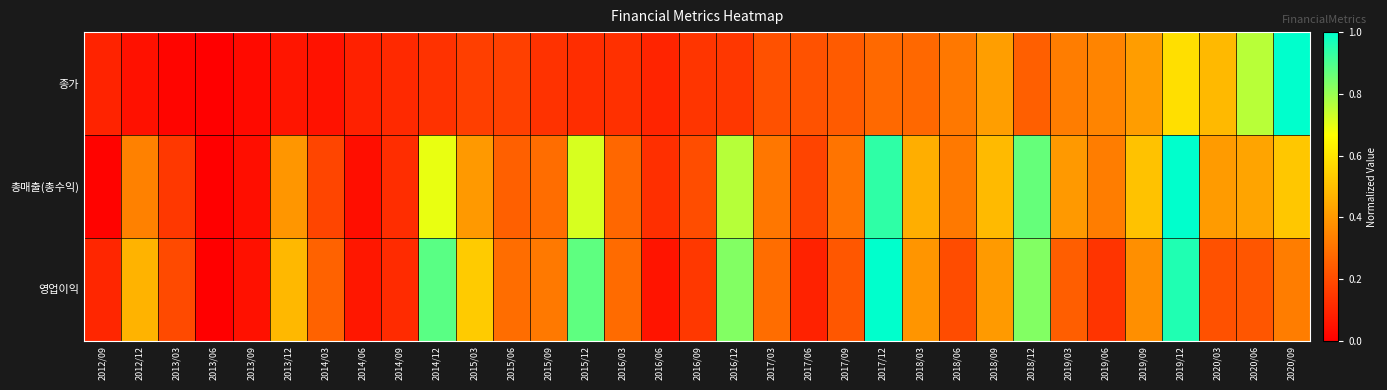

Rank the series by their maximum value, from lowest to highest.

종가, 총매출(총수익), 영업이익